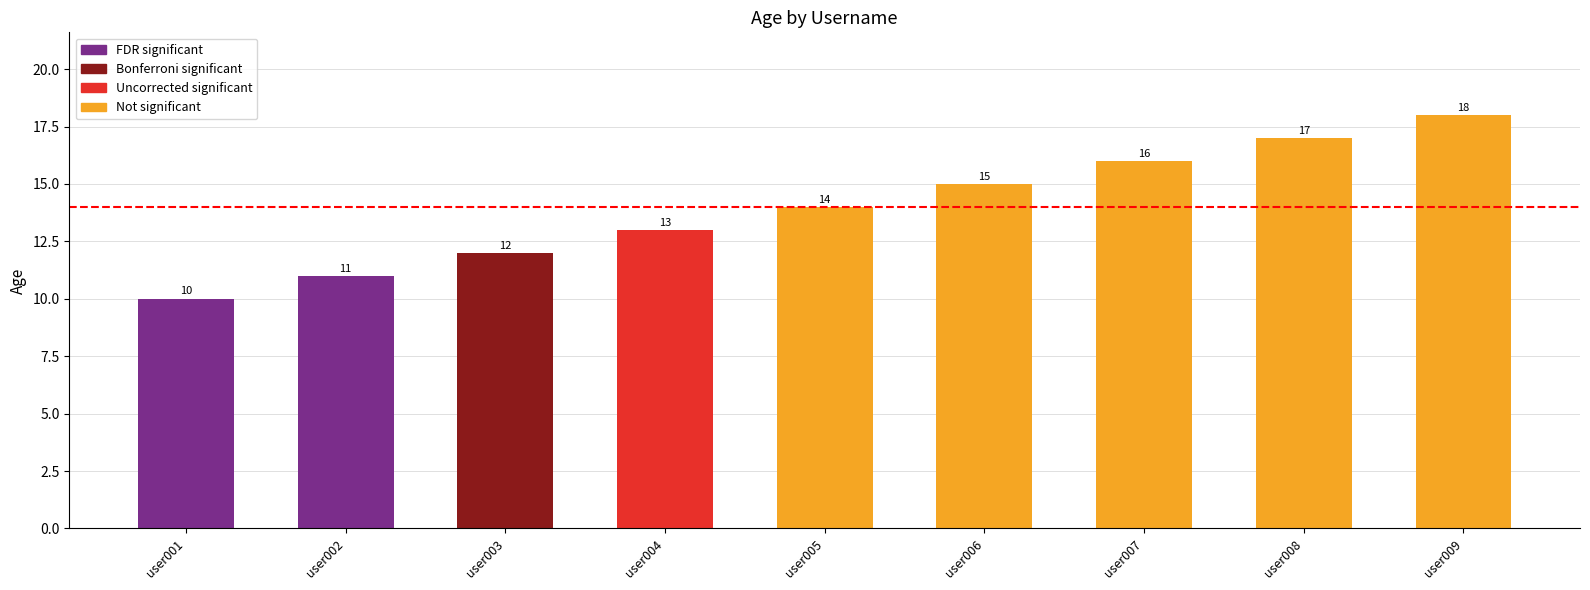

What is the sum of the values at user003 and user006?

27